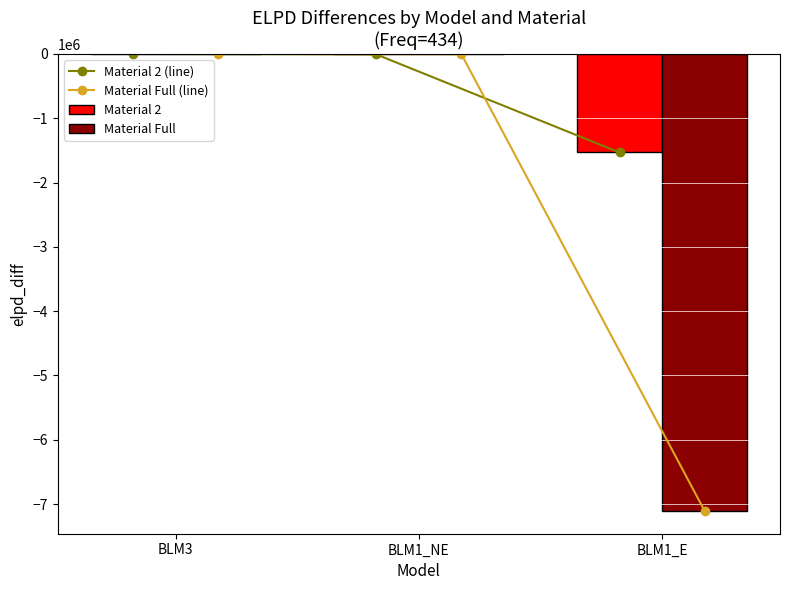

Reading right to left, transcribe all the data shown in this chart.

Material 2 (line): BLM1_E=-1531993.6	BLM1_NE=-7241.6	BLM3=0.0
Material Full (line): BLM1_E=-7105626.6	BLM1_NE=-4683.5	BLM3=0.0
Material 2: BLM1_E=-1531993.6	BLM1_NE=-7241.6	BLM3=0.0
Material Full: BLM1_E=-7105626.6	BLM1_NE=-4683.5	BLM3=0.0